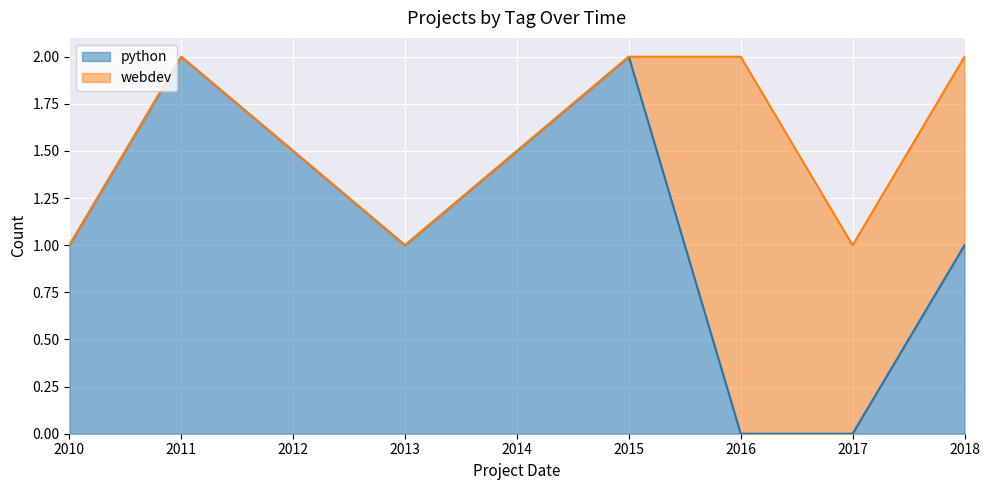

The python series shows 1 at 2016. True or false?

False